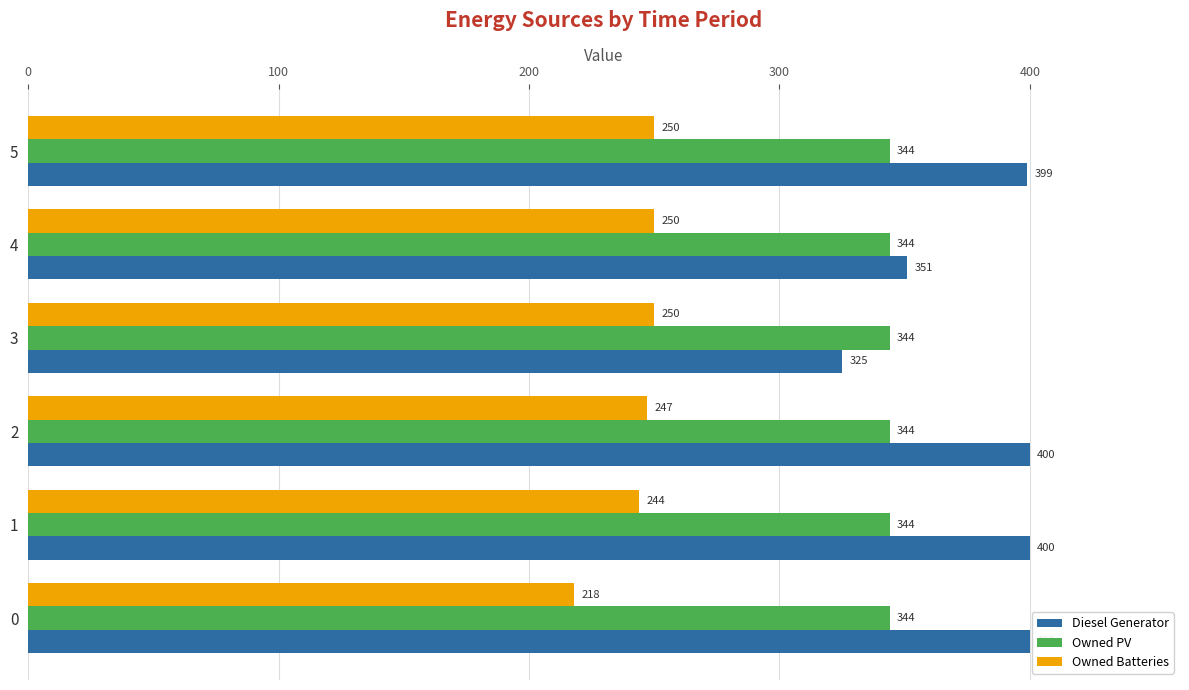

What is the greatest value displayed?

400